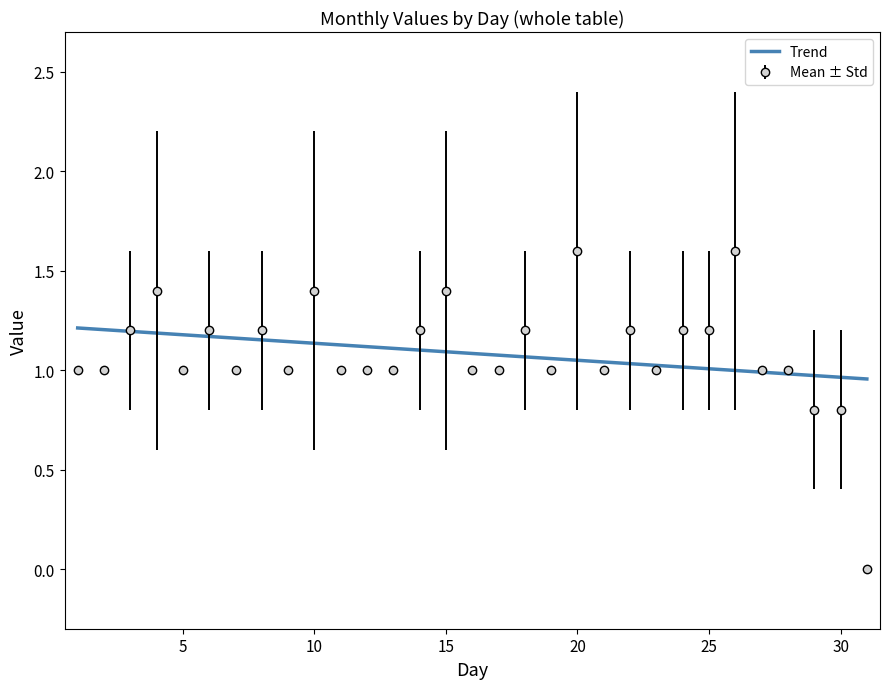

What is the highest value of the Mean ± Std series?

1.6